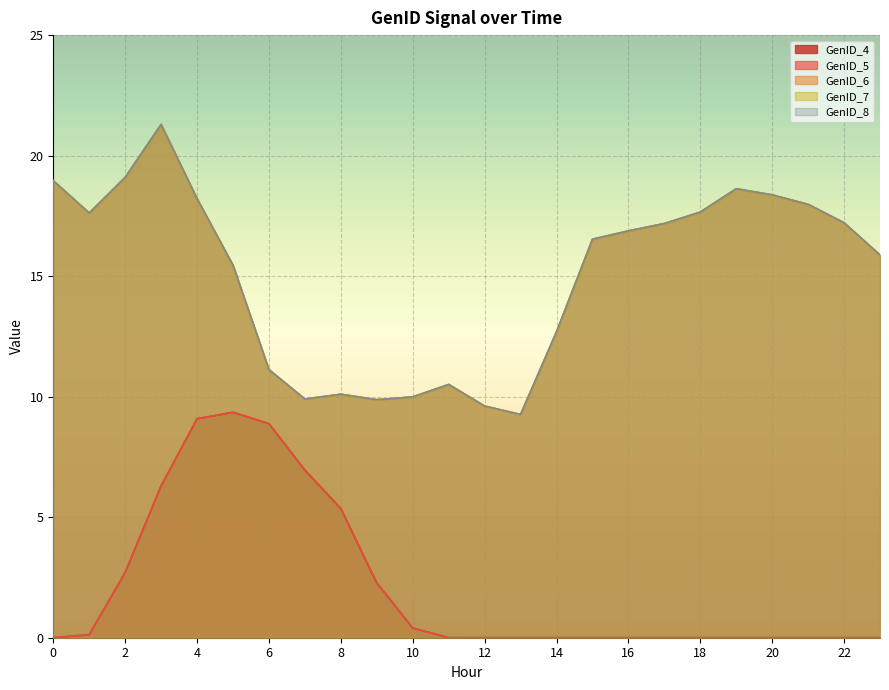

Rank the series by their maximum value, from highest to lowest.

GenID_6, GenID_7, GenID_8, GenID_4, GenID_5